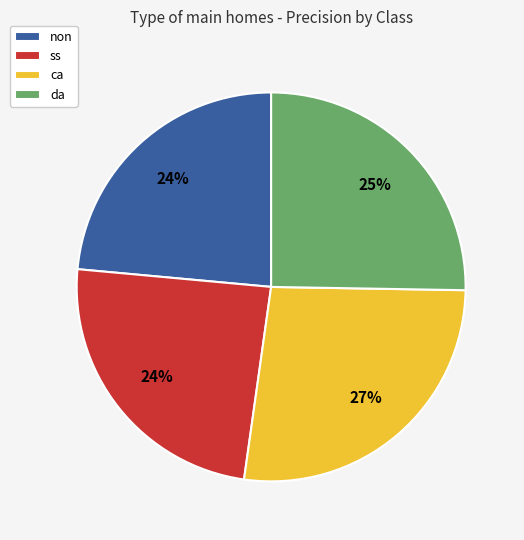

To the nearest percent, what is the difference between the largest and smallest slice percentages?

3%